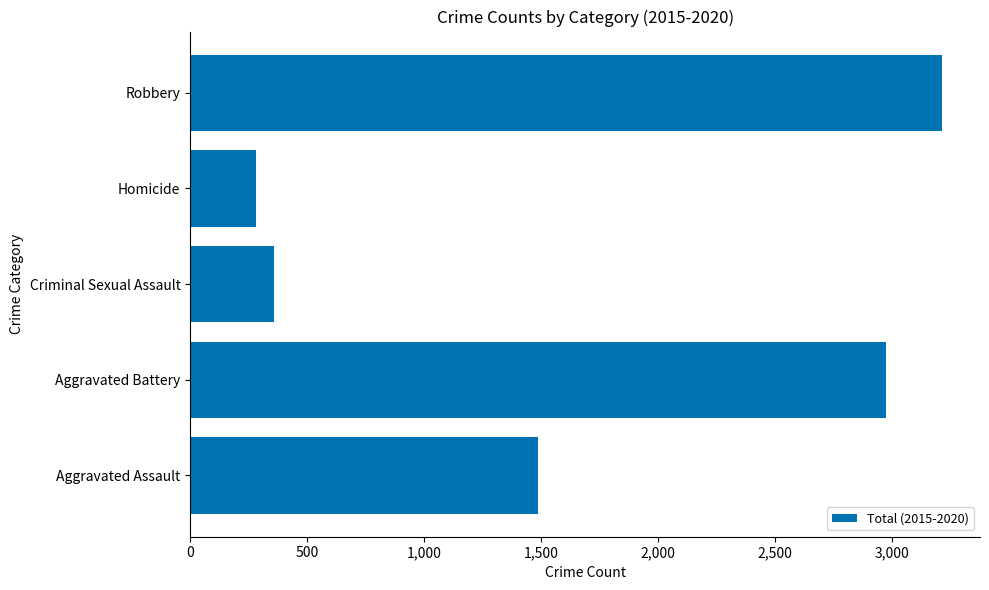

How many series are shown in this chart?

1